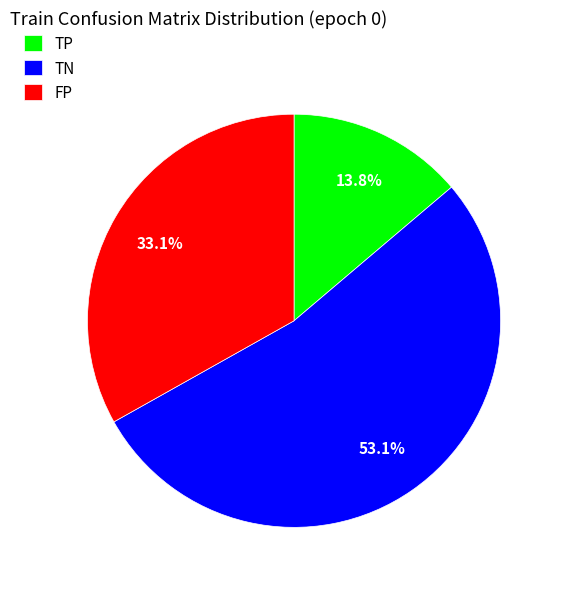

What is the total percentage of FP and TN?

86.2%